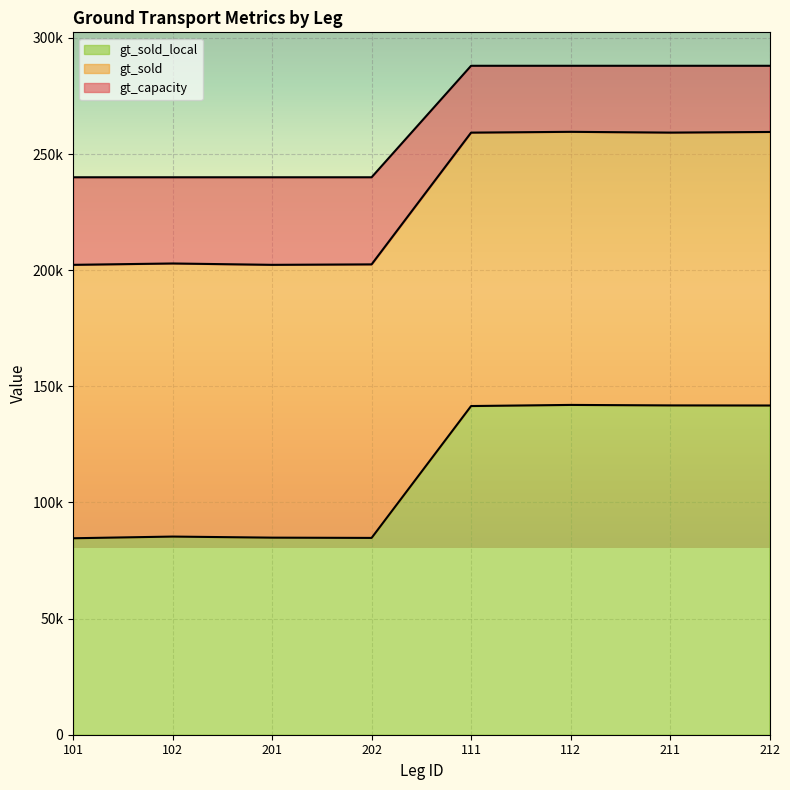

True or false: gt_capacity and gt_sold_local cross at least once.

False